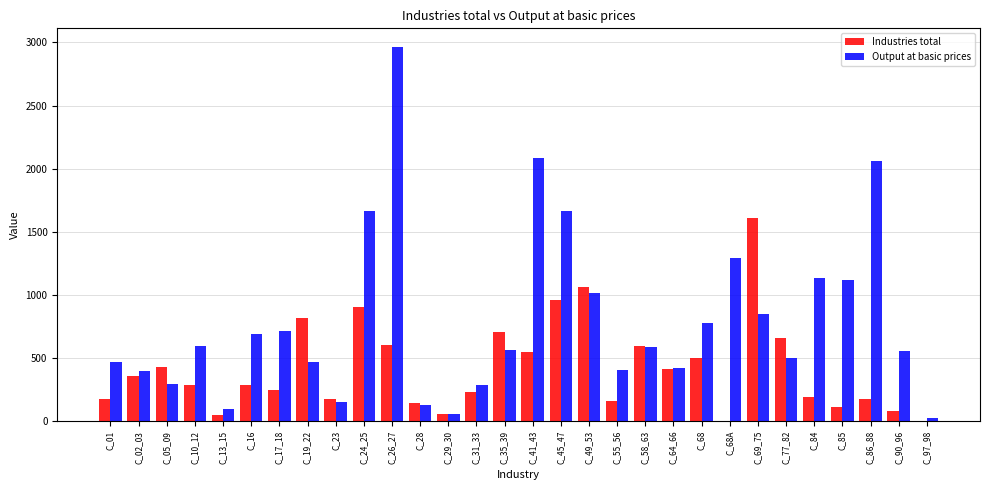

At which category is the sum across all series the highest?

C_26_27